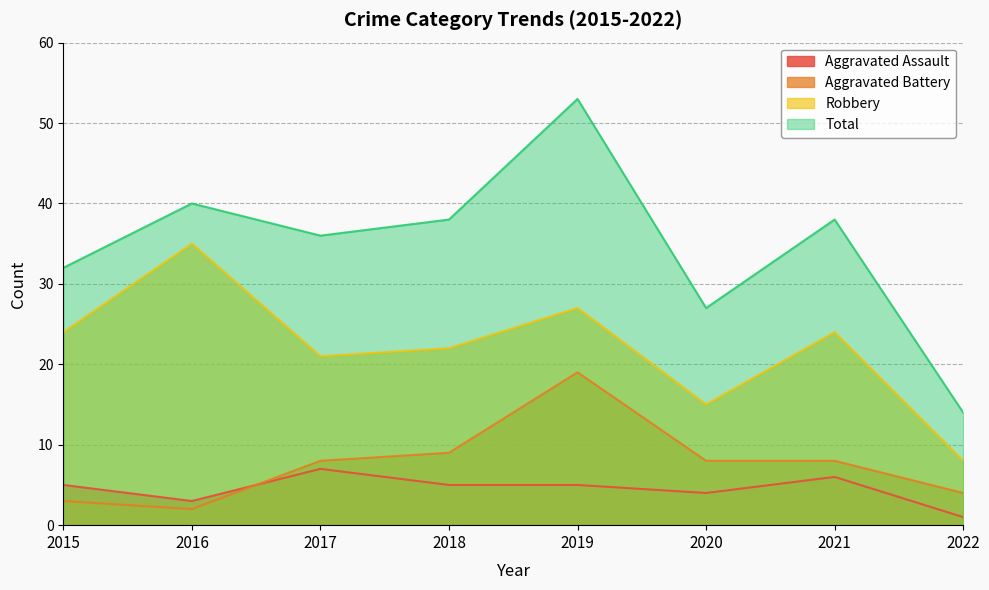

Which series has the widest spread of values?

Total